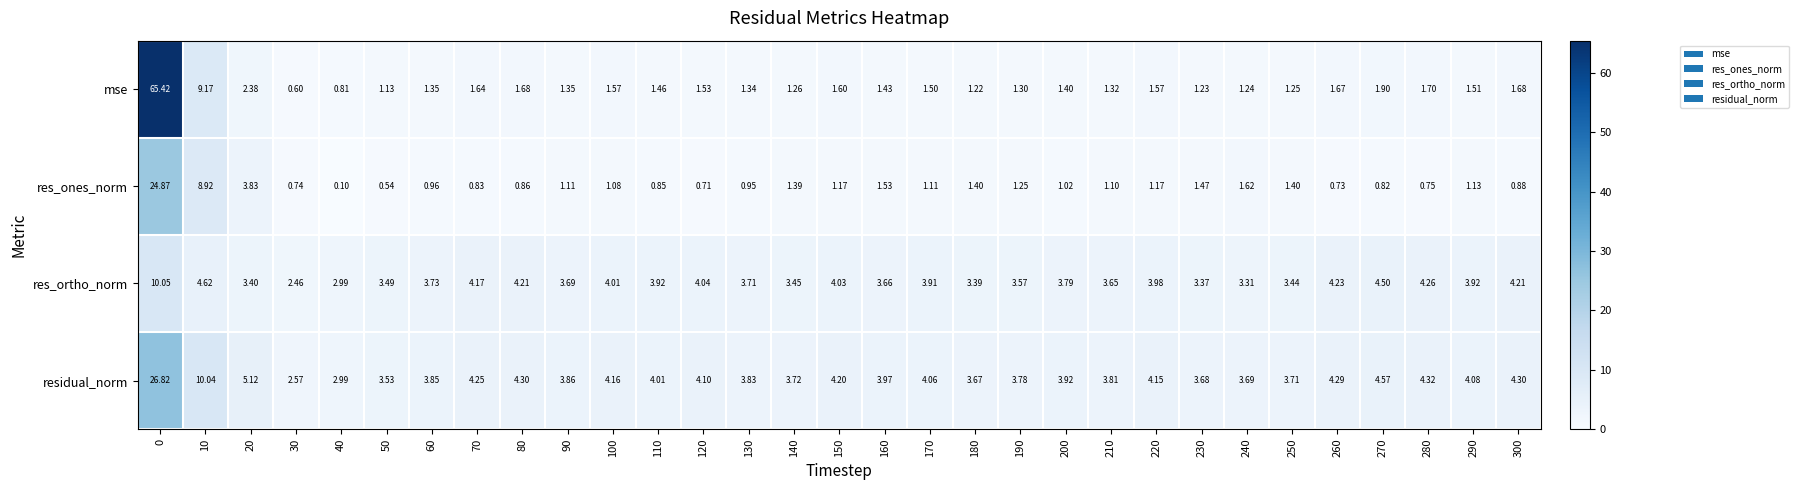

At 160, list the series in order from largest to smallest.

residual_norm, res_ortho_norm, res_ones_norm, mse